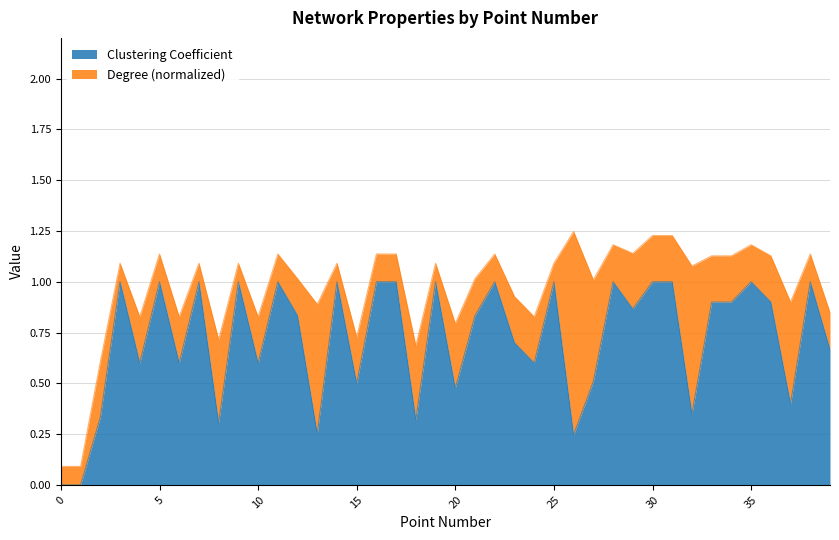

What value does the data have at 17?

1.0